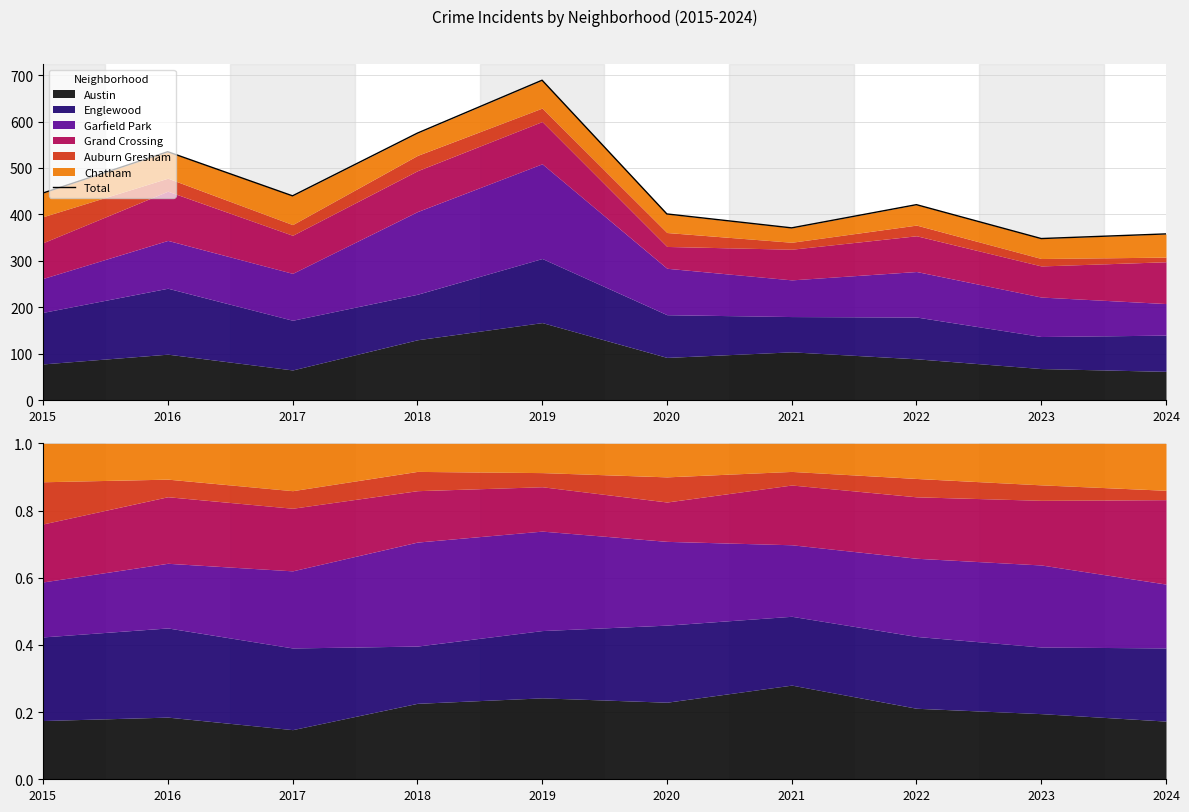

List the labels in order of value, largest first.

2019, 2018, 2016, 2015, 2017, 2022, 2020, 2021, 2024, 2023